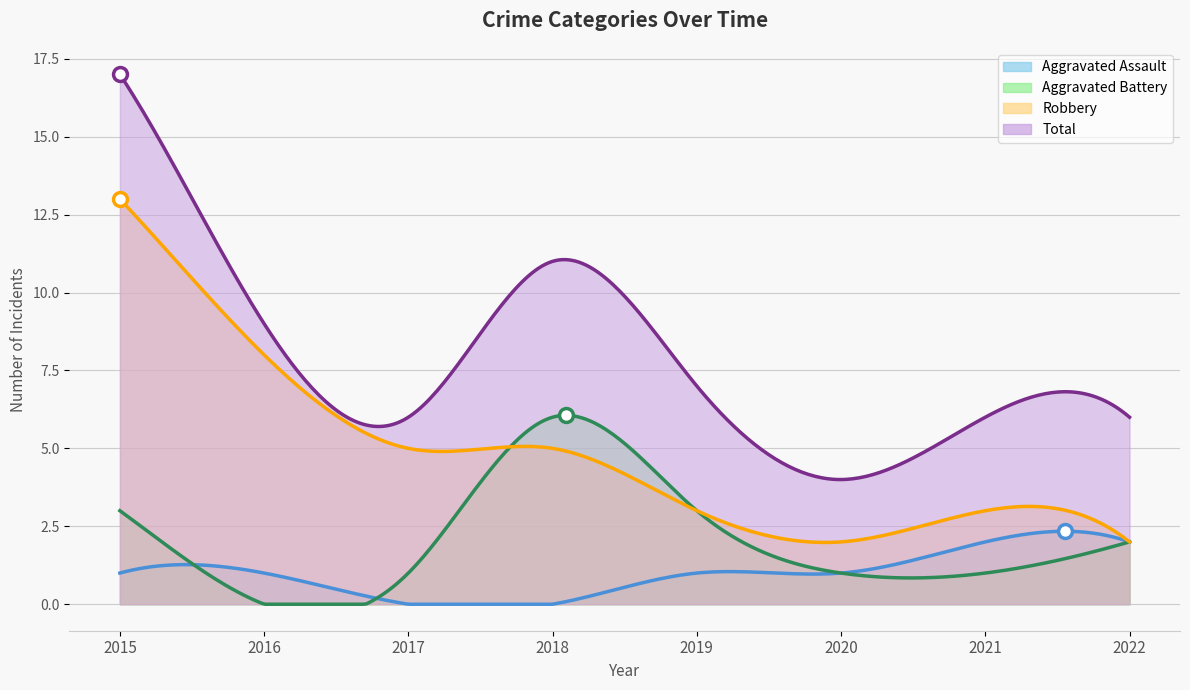

Is it true that Aggravated Battery equals 6 at 2018?

True